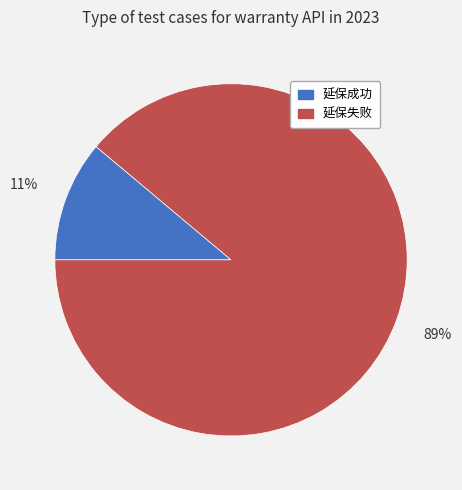

Rank the categories by value from highest to lowest.

延保失败, 延保成功